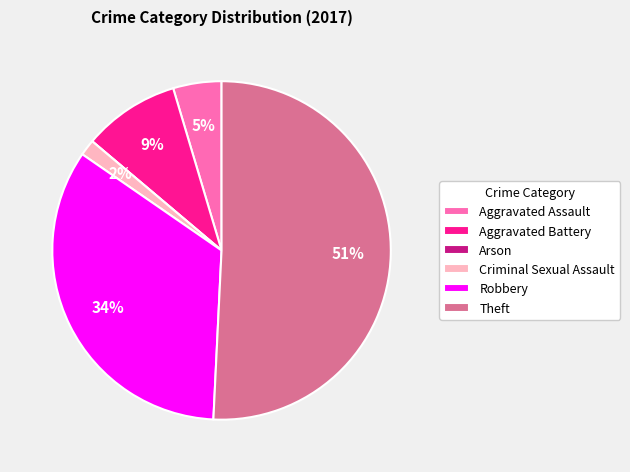

To the nearest percent, what percentage of the pie is Aggravated Assault?

5%